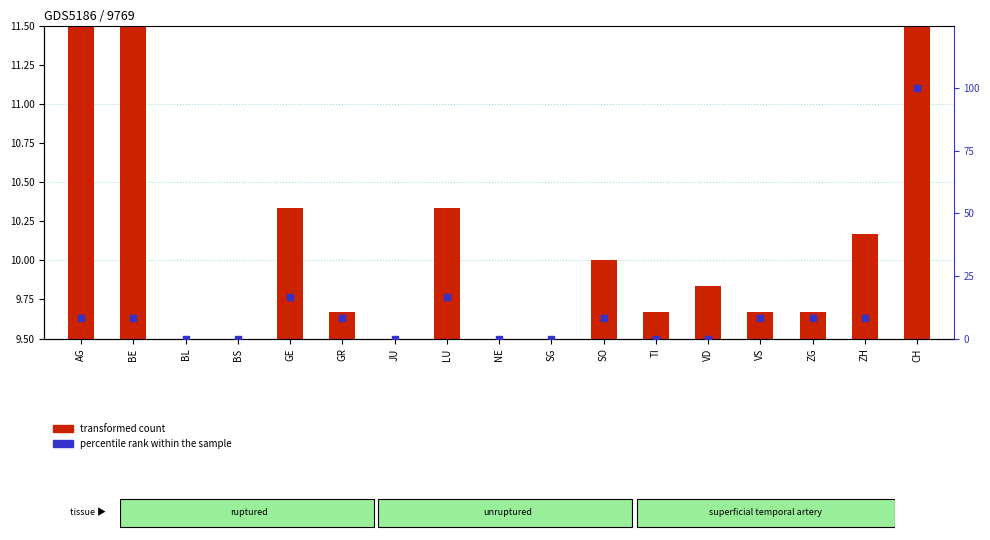

Which series contains the highest Y value?

percentile rank within the sample